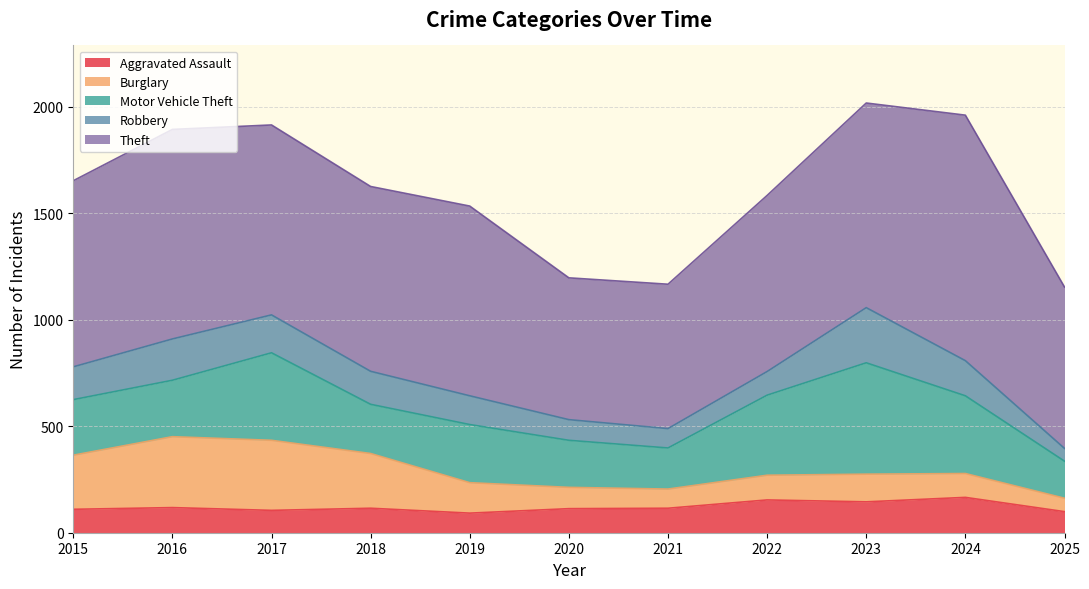

How many values in the Motor Vehicle Theft series are below 265?

5